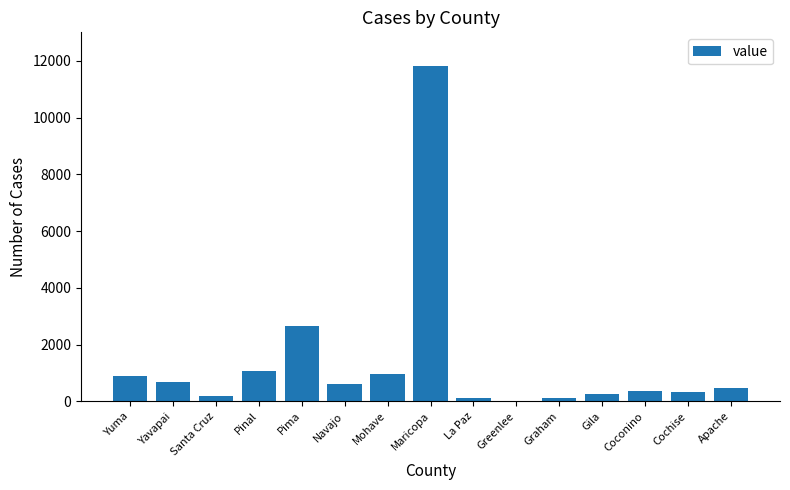

What is the sum of all values?

20500